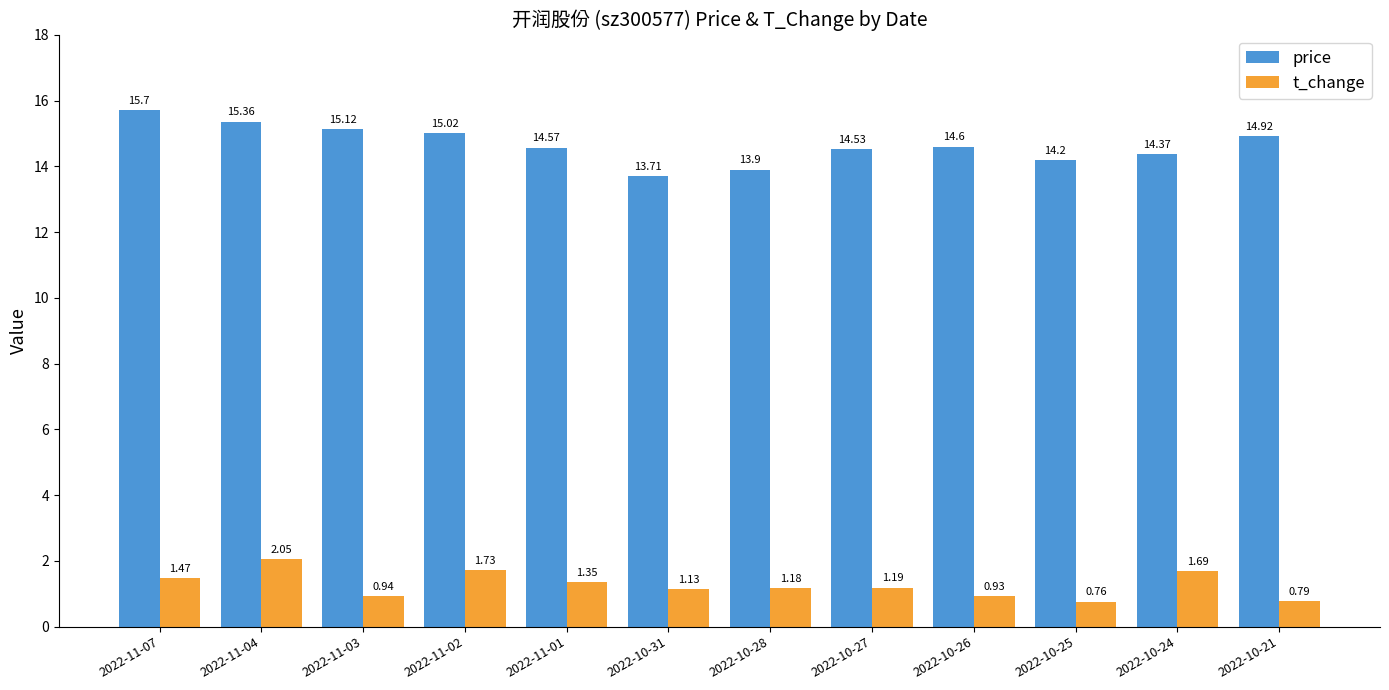

At how many categories does at least one series exceed 13?

12